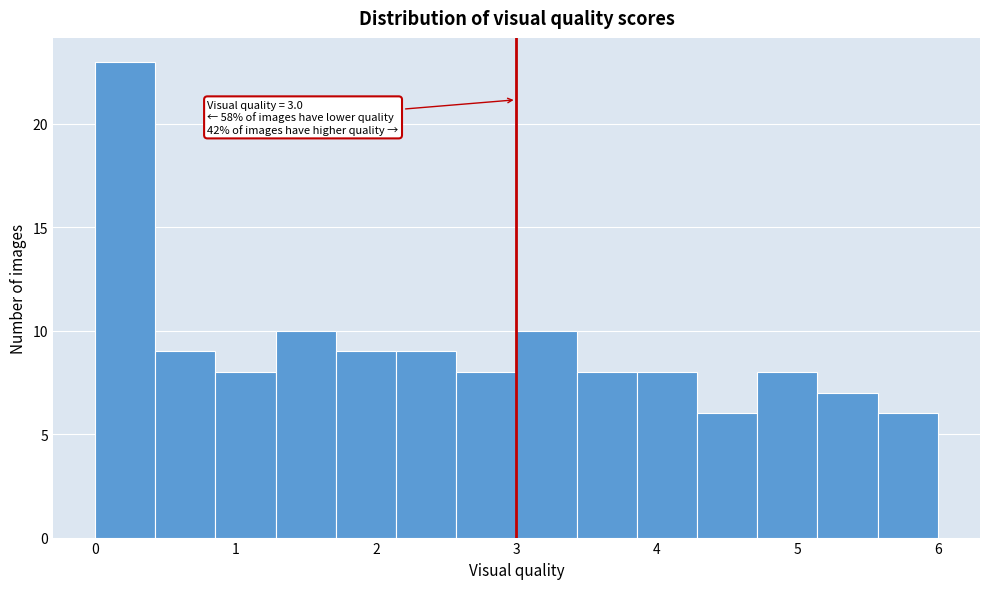

Over which range of the x-axis is the bar tallest?

0.0 to 0.4